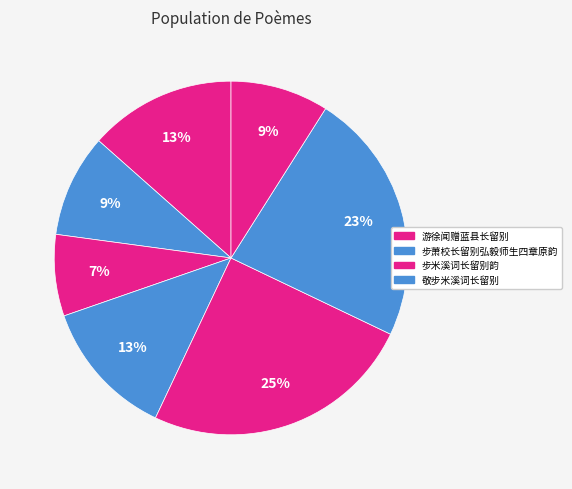

How many slices are in this pie chart?

7